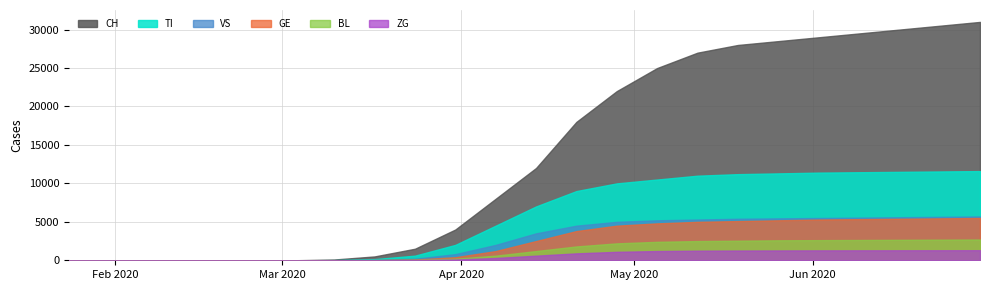

How many lines are shown in the chart?

6